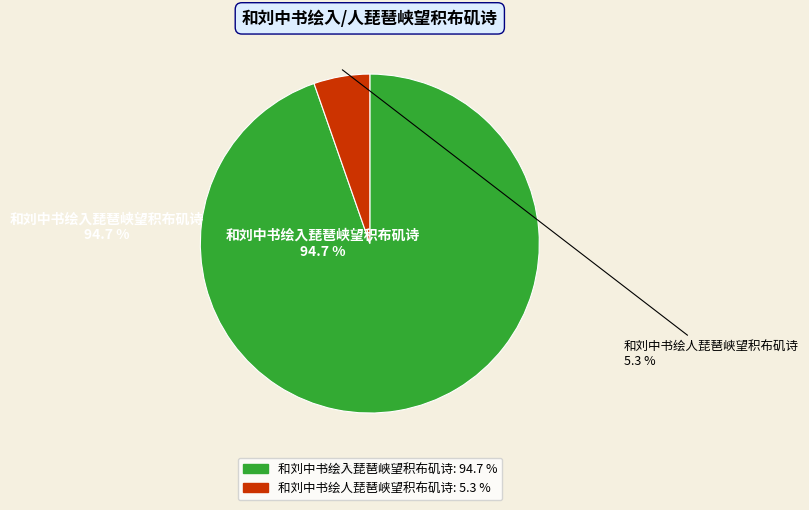

How many segments does this pie chart have?

2